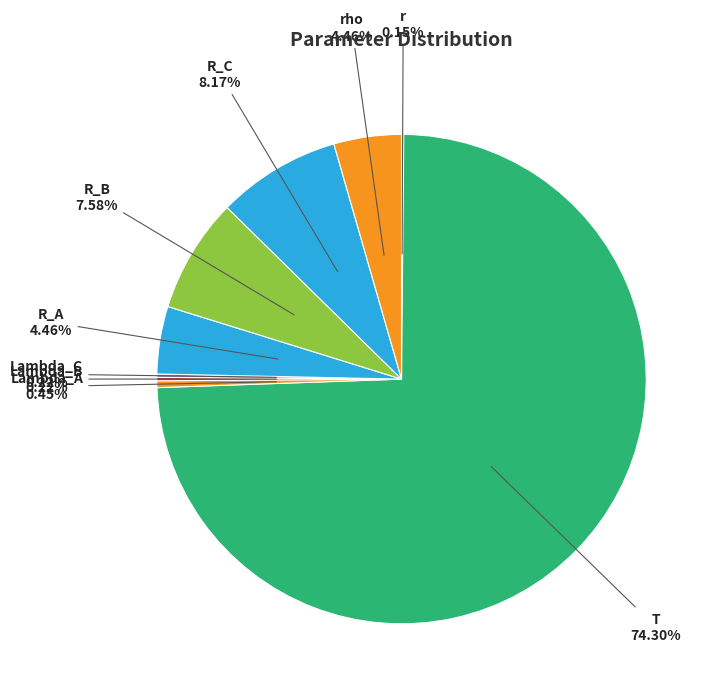

How many segments does this pie chart have?

9